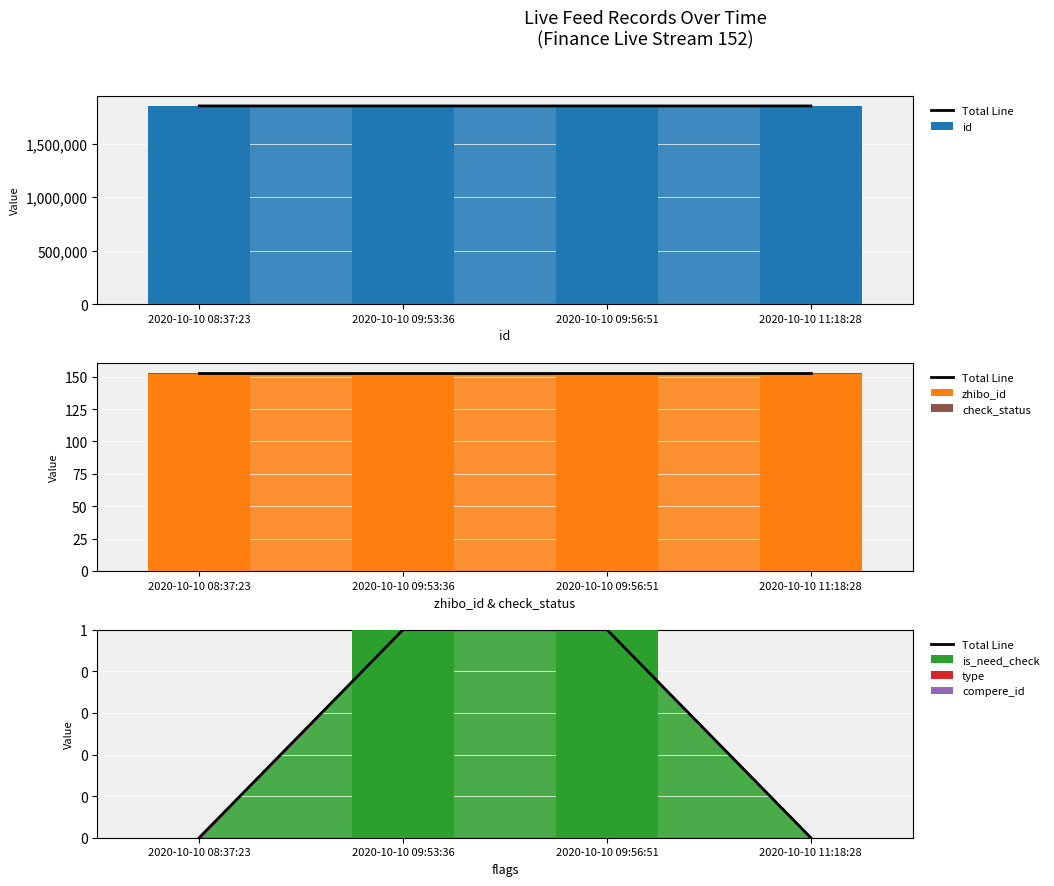

At how many categories does at least one series exceed 1761921?

4